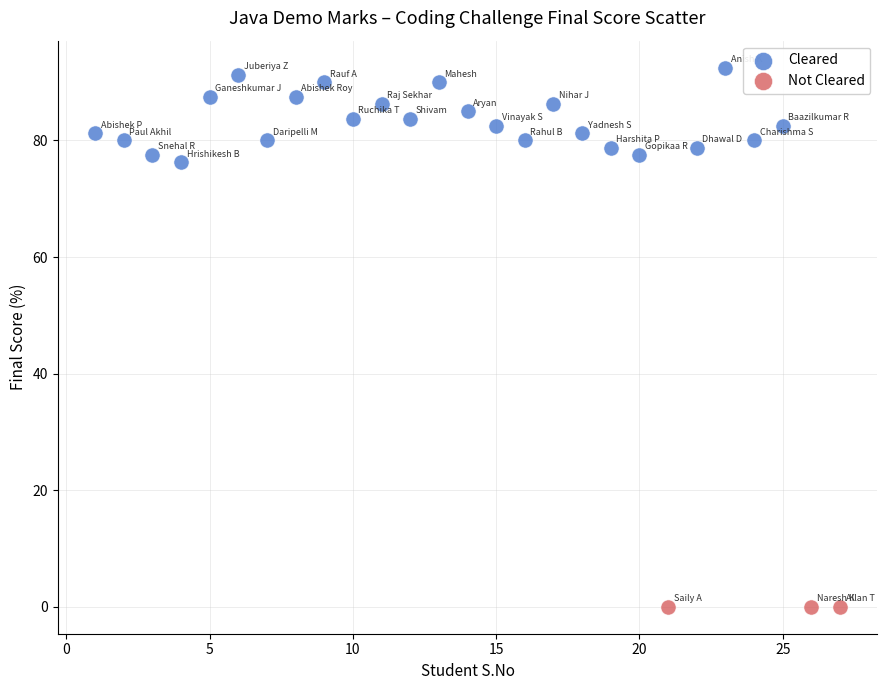

Which series reaches the maximum Y coordinate?

Cleared